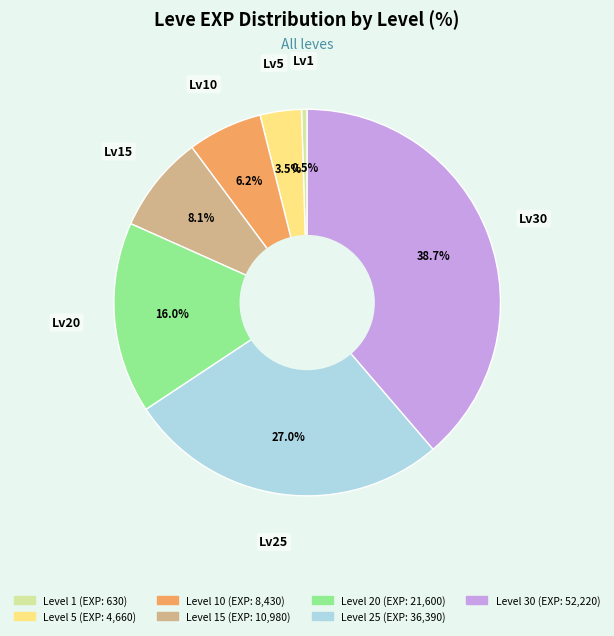

Does any single category account for the majority?

No